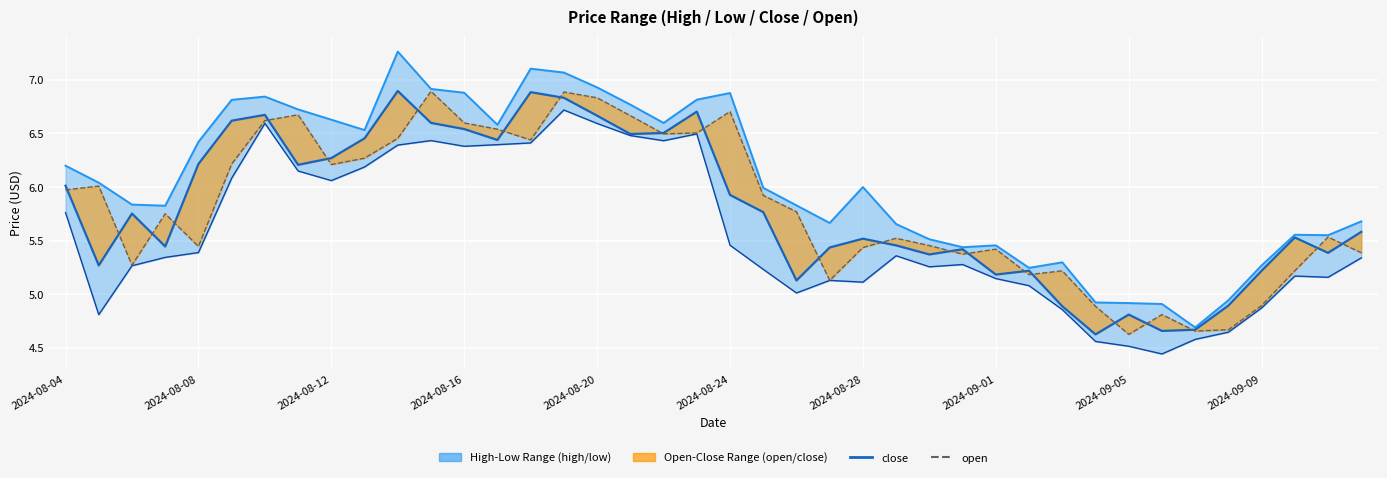

Is it true that low equals 6.5 at 19?

True